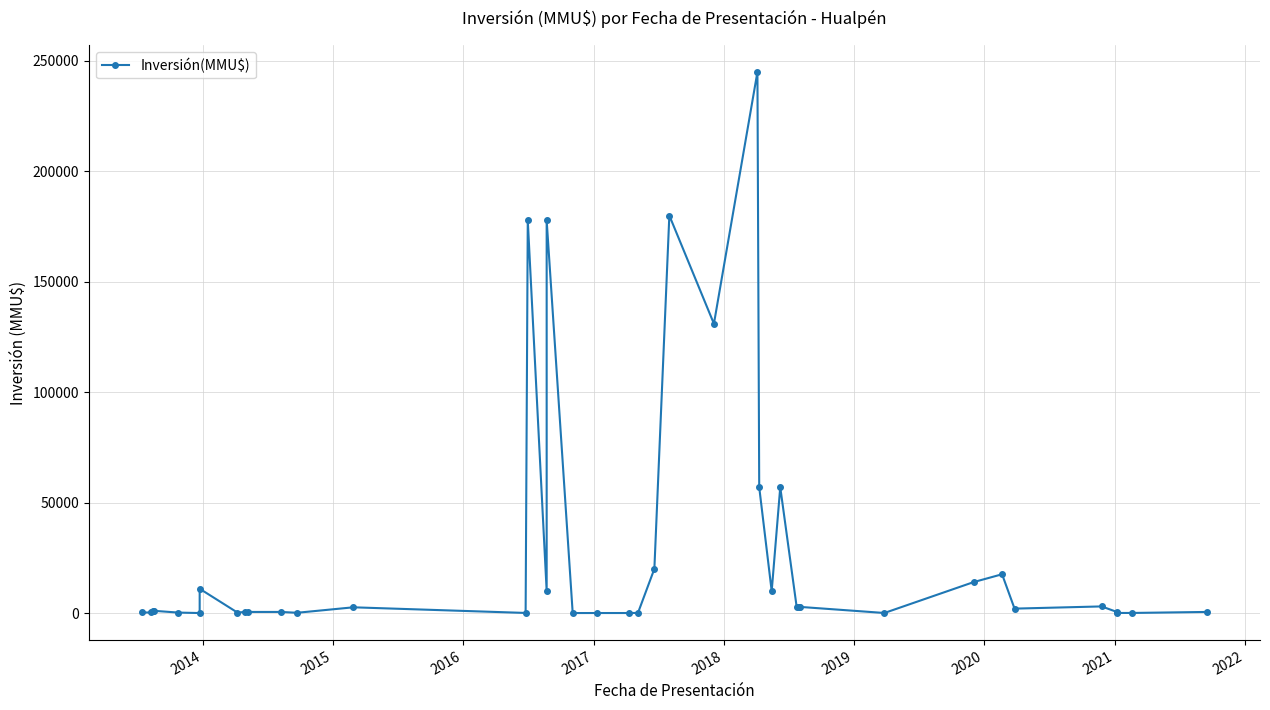

What is the greatest value displayed?

245000